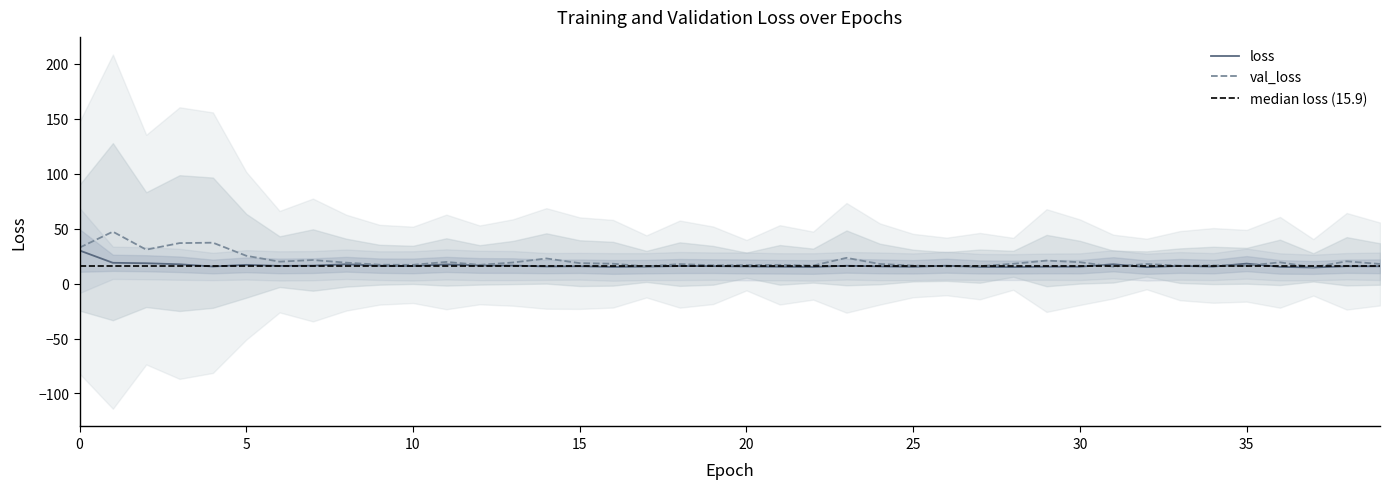

What is the difference between the loss values at 3 and 37?

2.9